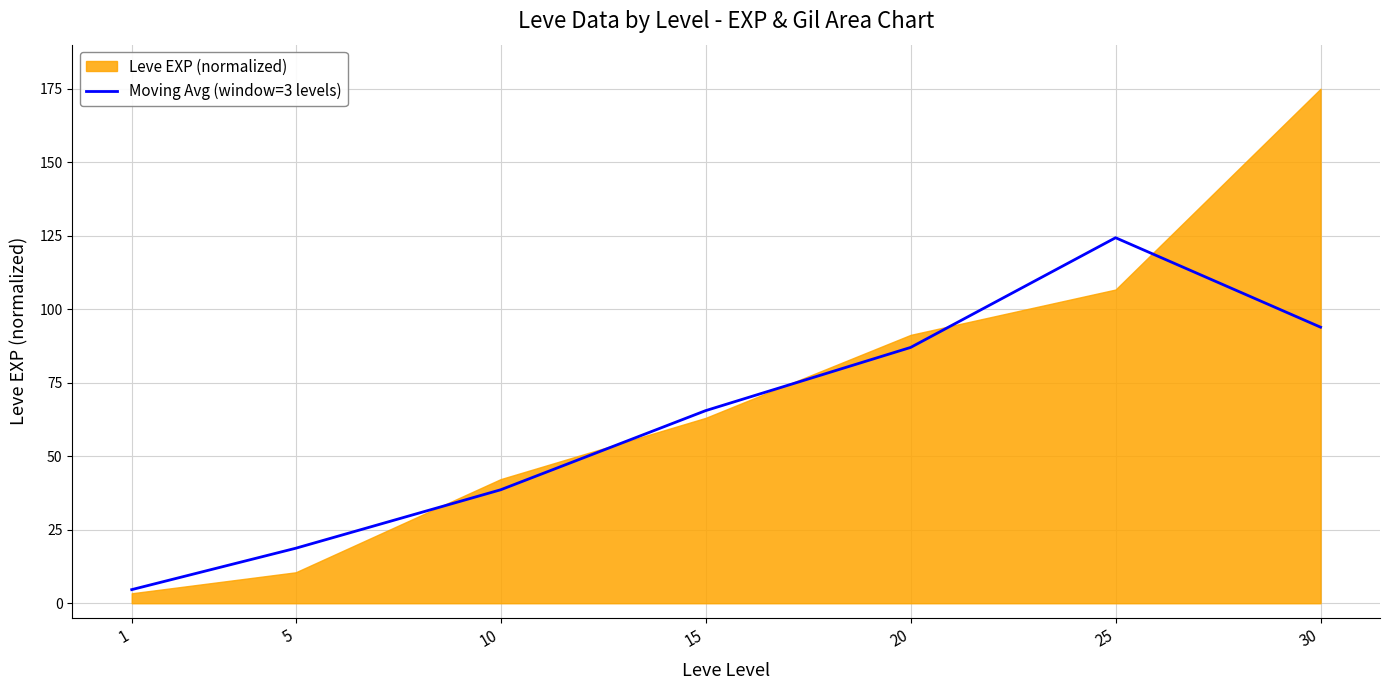

What is the minimum value for Moving Avg (window=3 levels)?

4.6